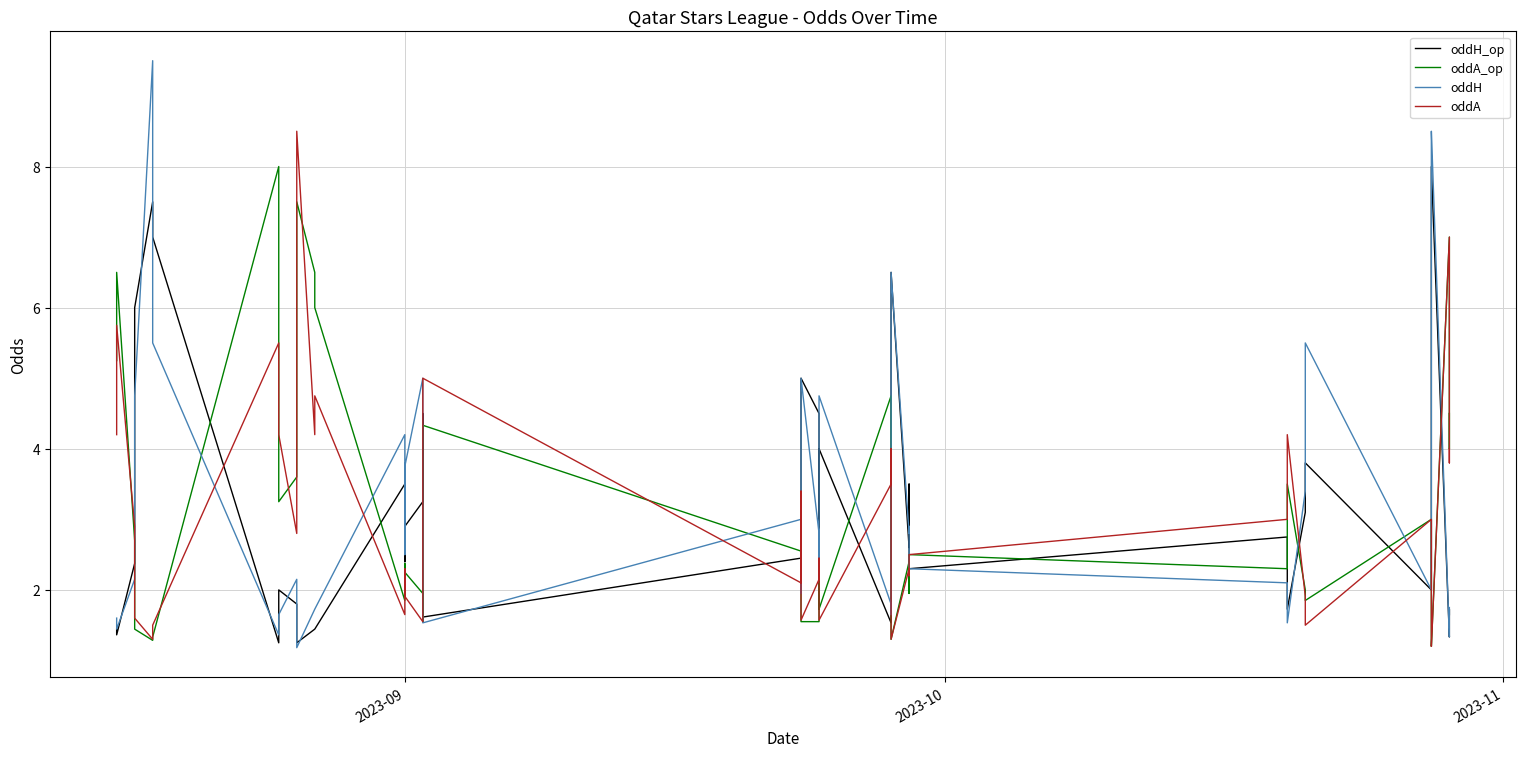

List the series in order of their overall mean, lowest first.

oddA, oddH_op, oddA_op, oddH